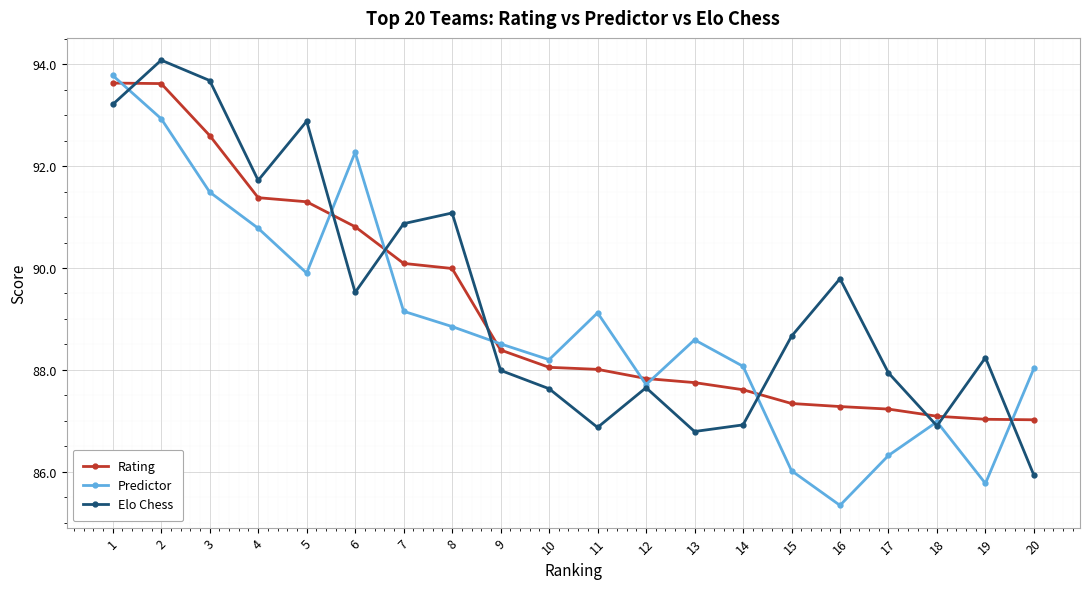

Is the value of Predictor at 15 greater than the value of Rating at 16?

No